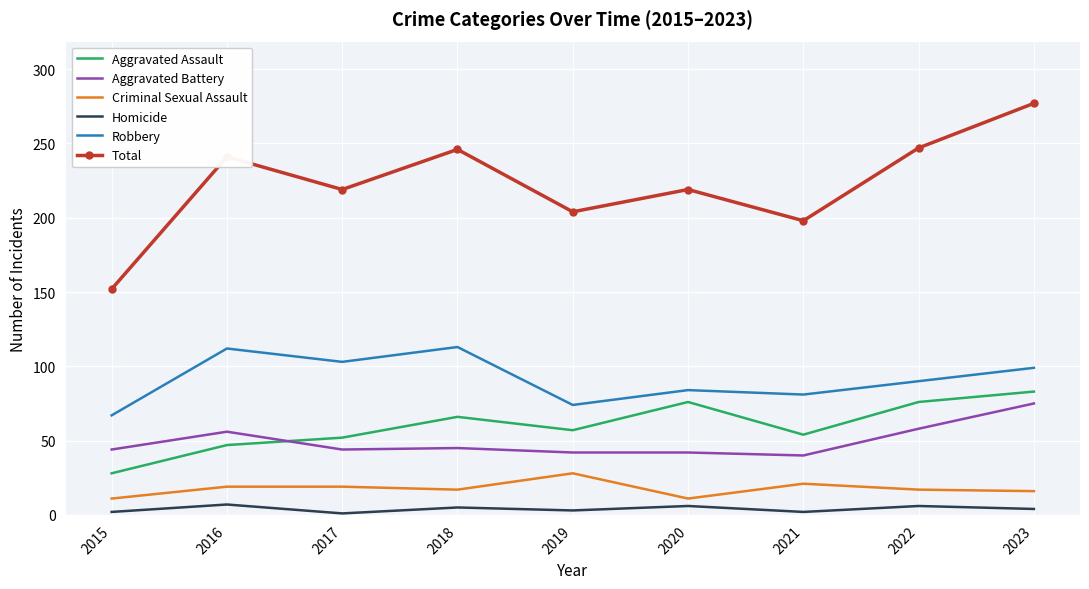

True or false: Robbery and Criminal Sexual Assault intersect in this chart.

False